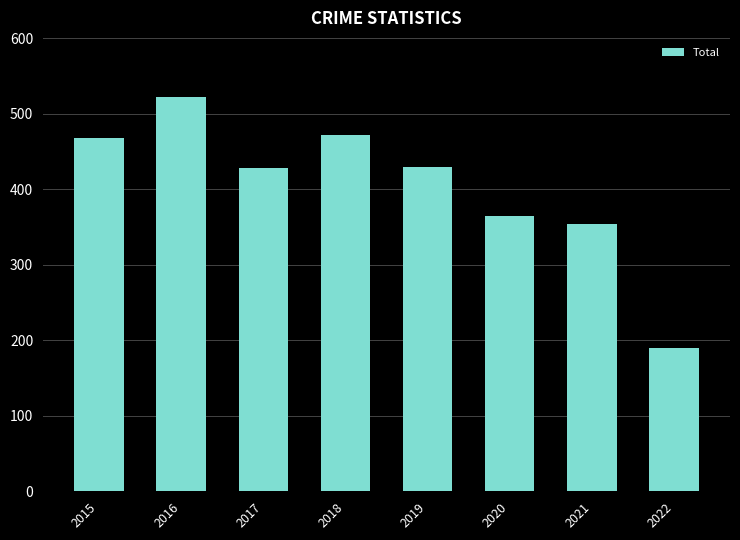

What is the difference between the second highest and second lowest values?

118